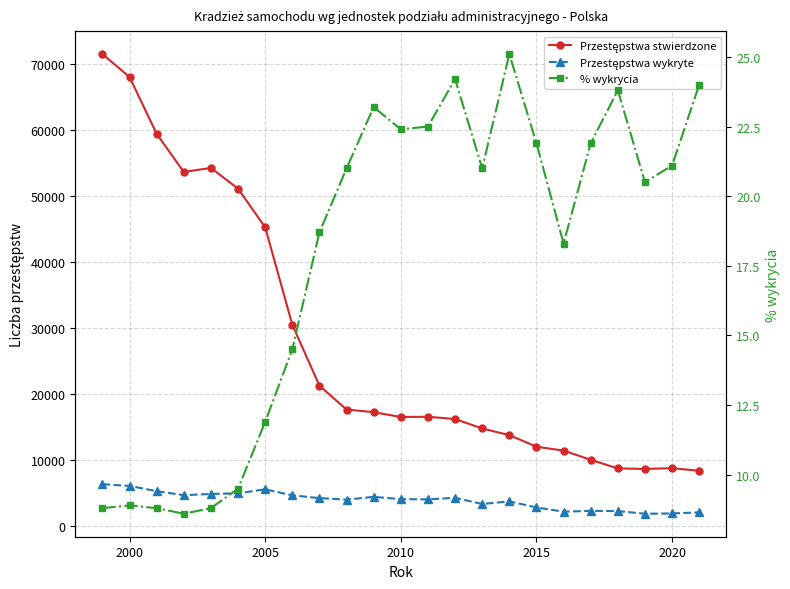

What is the average value of the Przestępstwa wykryte series?

3924.3